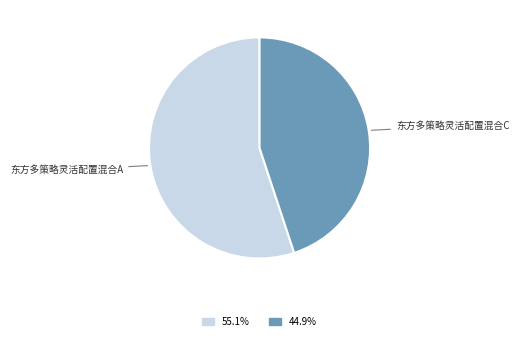

Is there any slice that represents more than half of the pie?

Yes